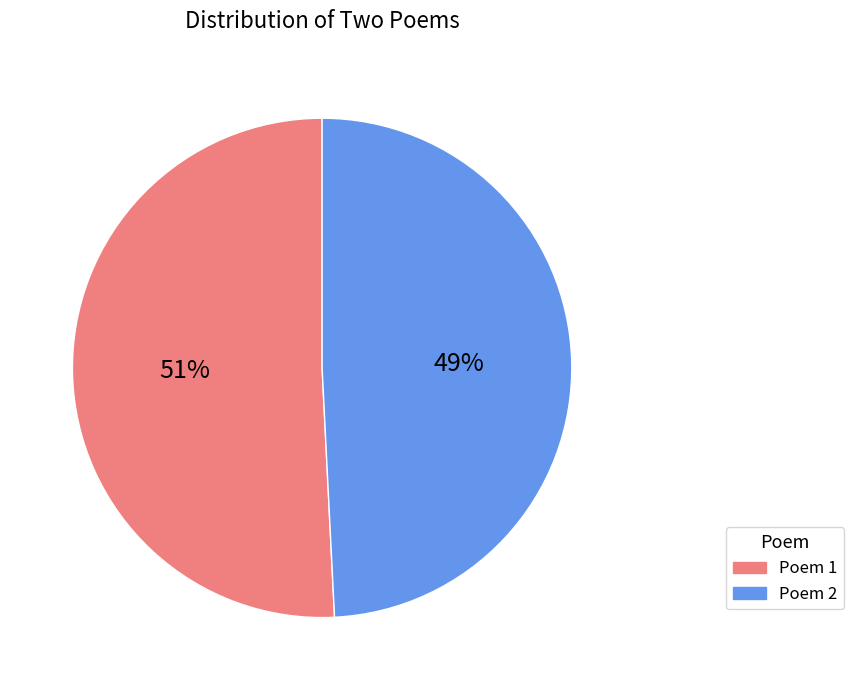

Is there a majority slice in this chart?

Yes